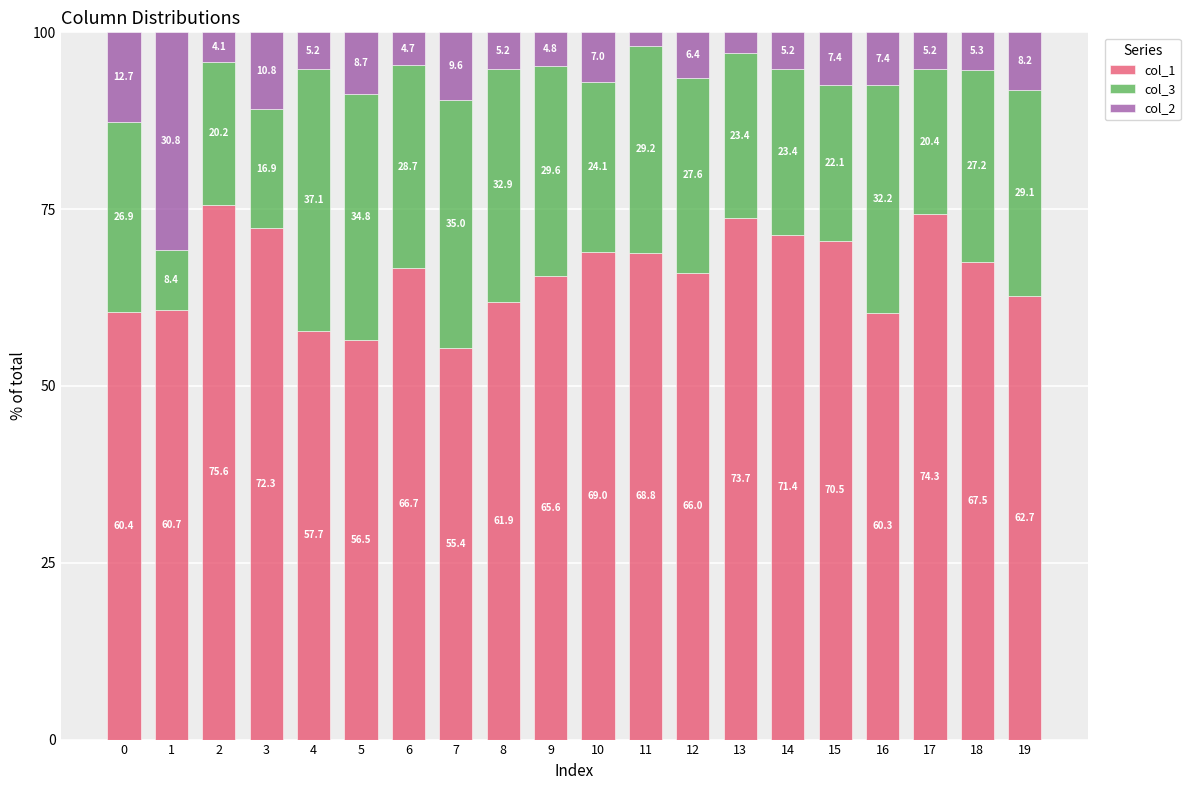

What is the difference between the maximum and minimum values in the col_1 series?

20.2